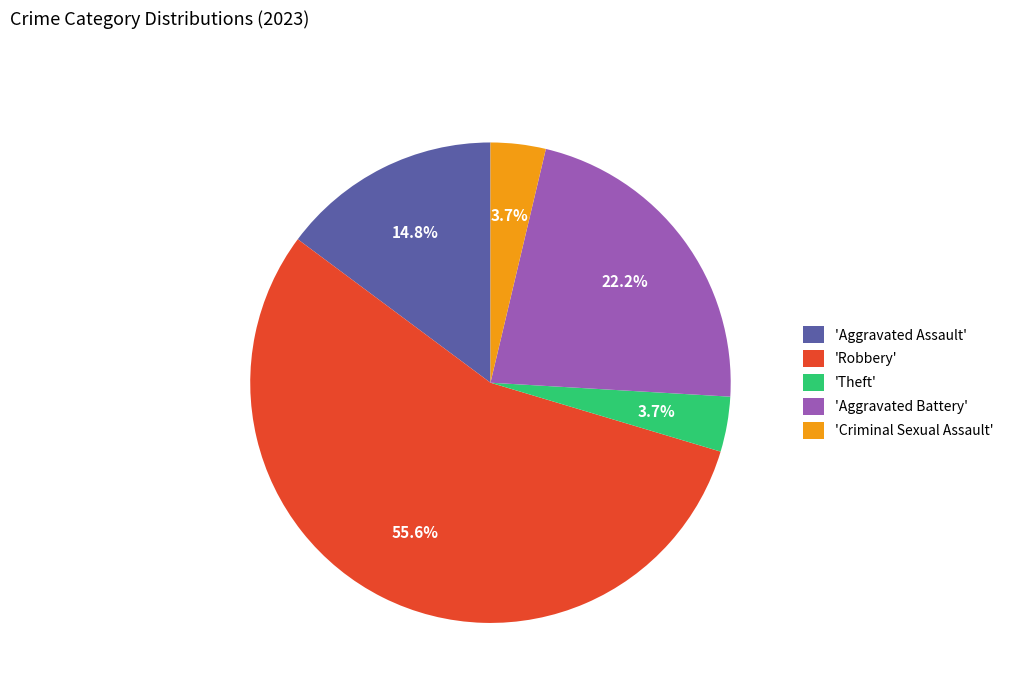

Which slice represents more than half of the pie?

'Robbery'